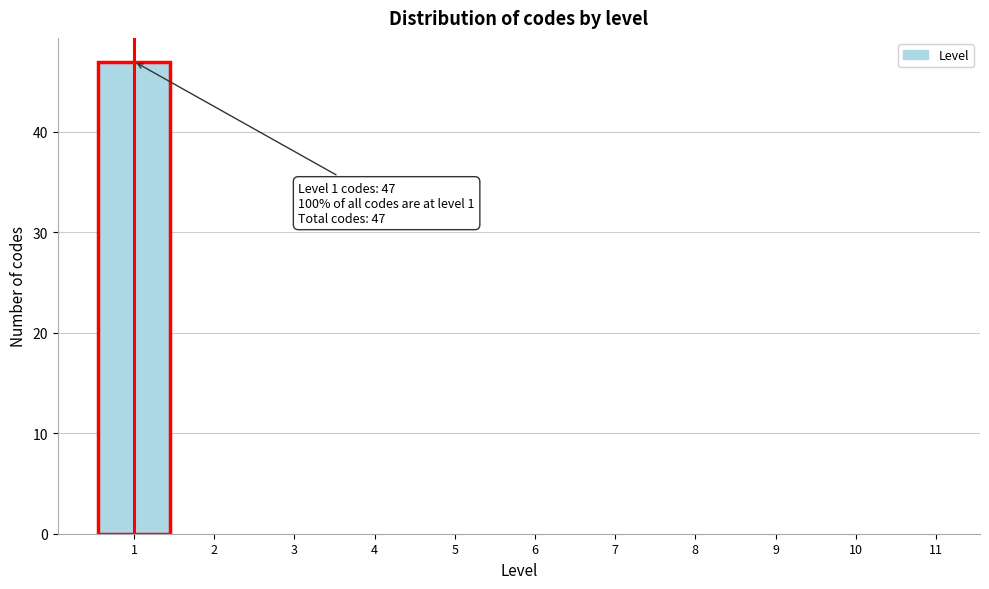

Reading right to left, list all the values displayed in this chart.

11=0	10=0	9=0	8=0	7=0	6=0	5=0	4=0	3=0	2=0	1=47